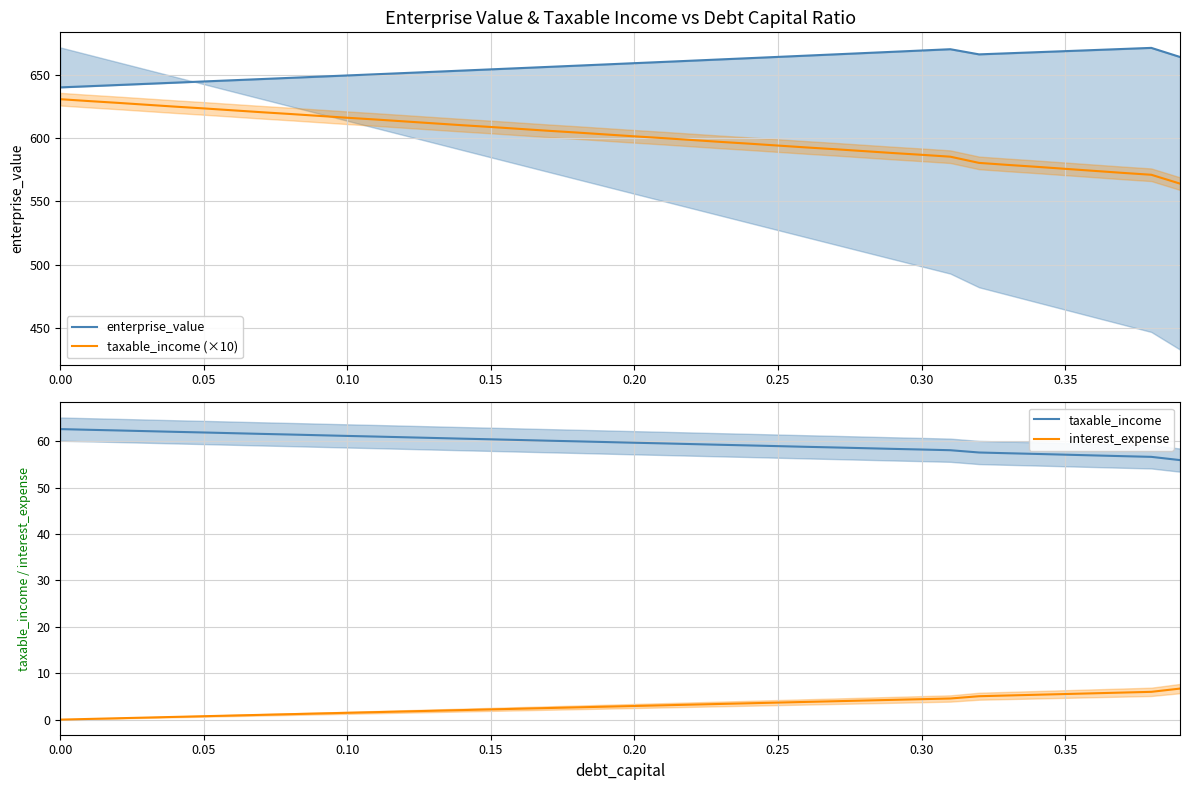

True or false: taxable_income and interest_expense cross at least once.

False